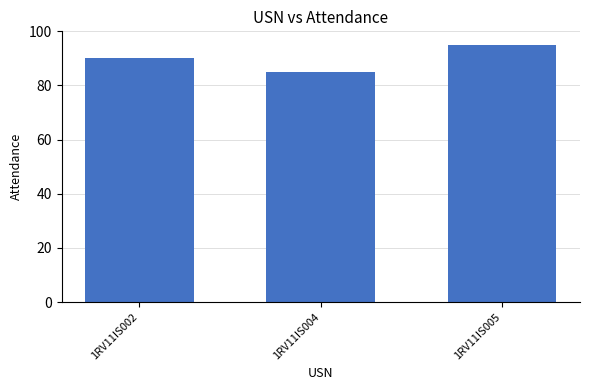

What is the difference between the maximum and second lowest values?

5